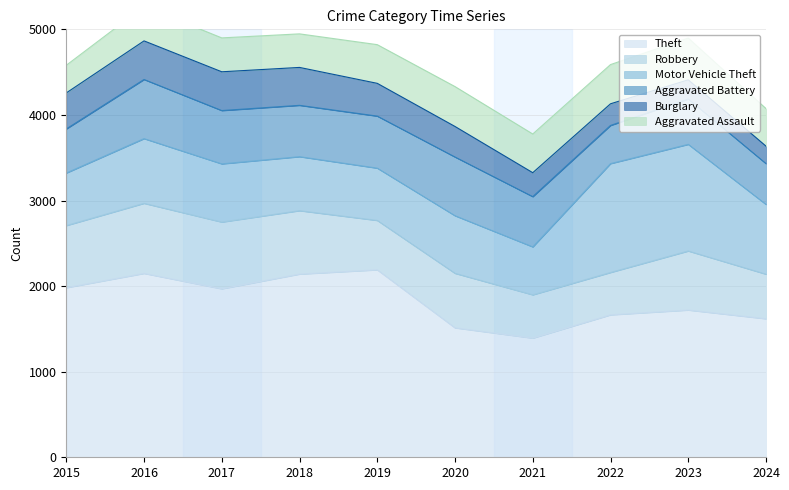

At which category does Aggravated Battery reach its first local valley?

2018